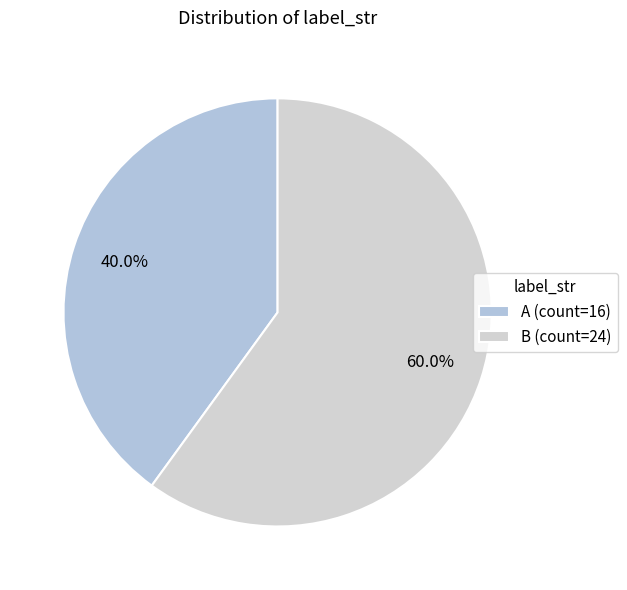

Which has a higher value, A or B?

B